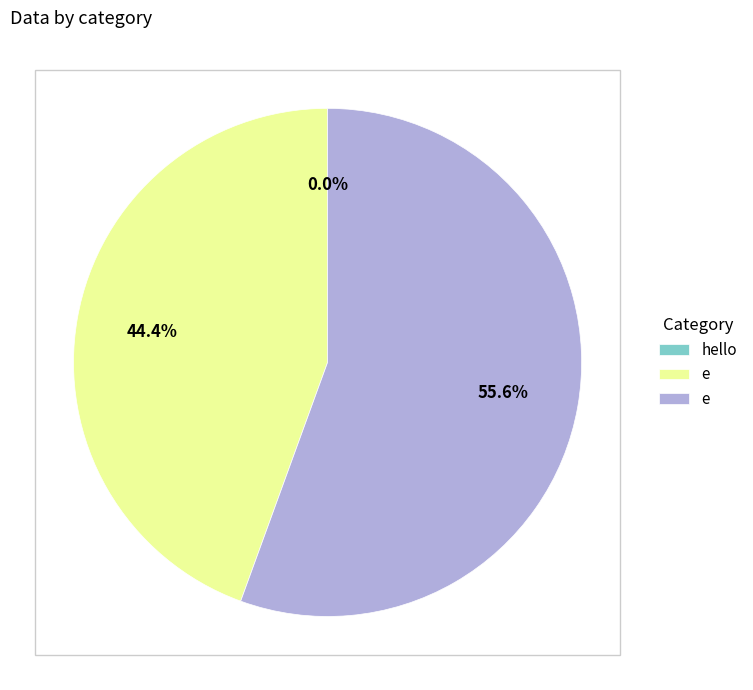

What is the change in value from hello to е?

+5